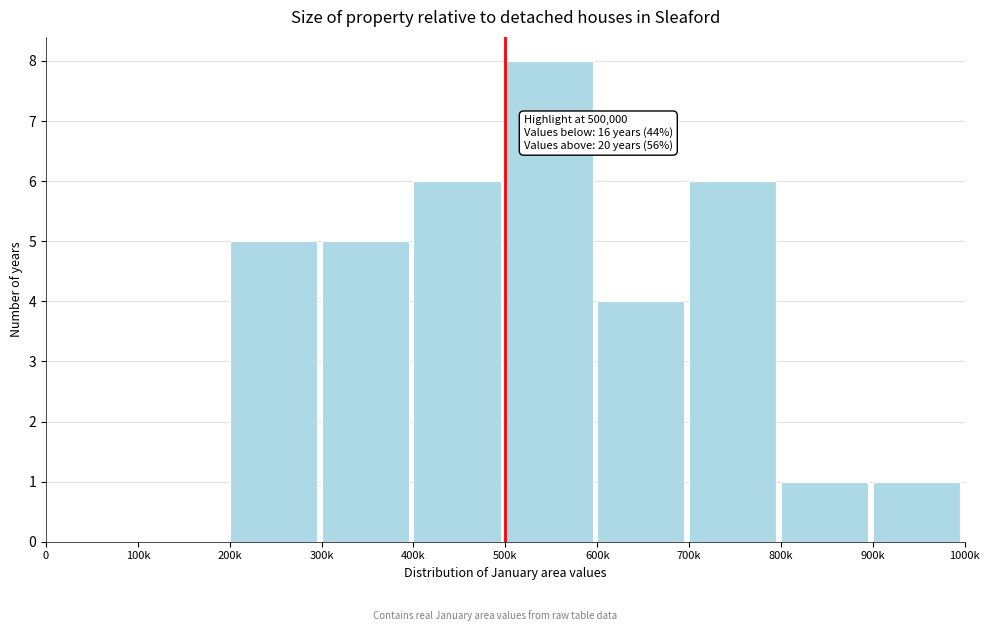

Reading left to right, transcribe all the data shown in this chart.

0=0	100k=0	200k=5	300k=5	400k=6	500k=8	600k=4	700k=6	800k=1	900k=1